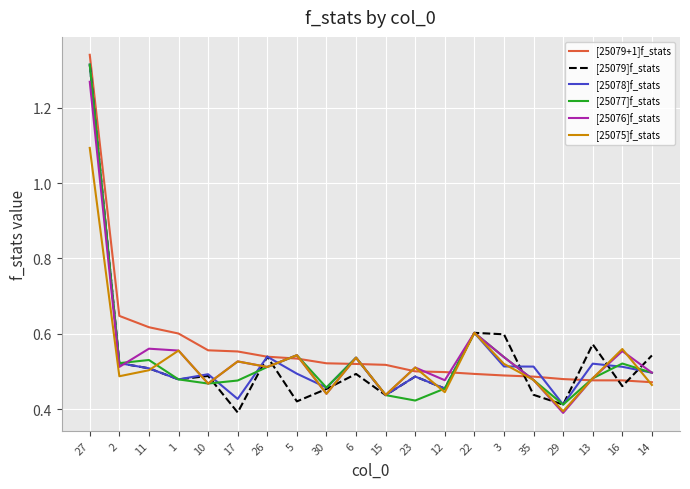

What position from the right is 23?

9